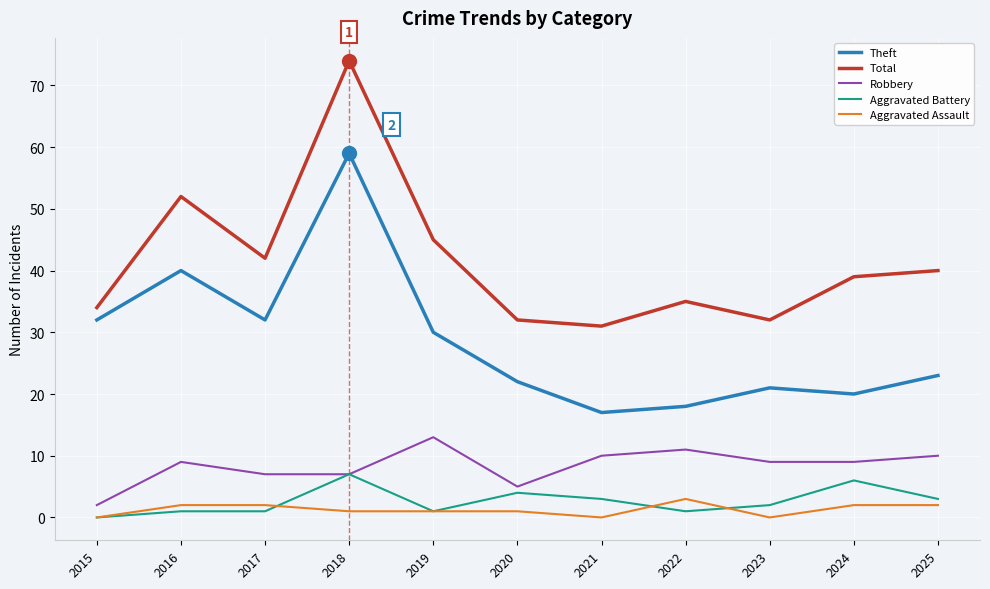

Which series has the largest range (max minus min)?

Total